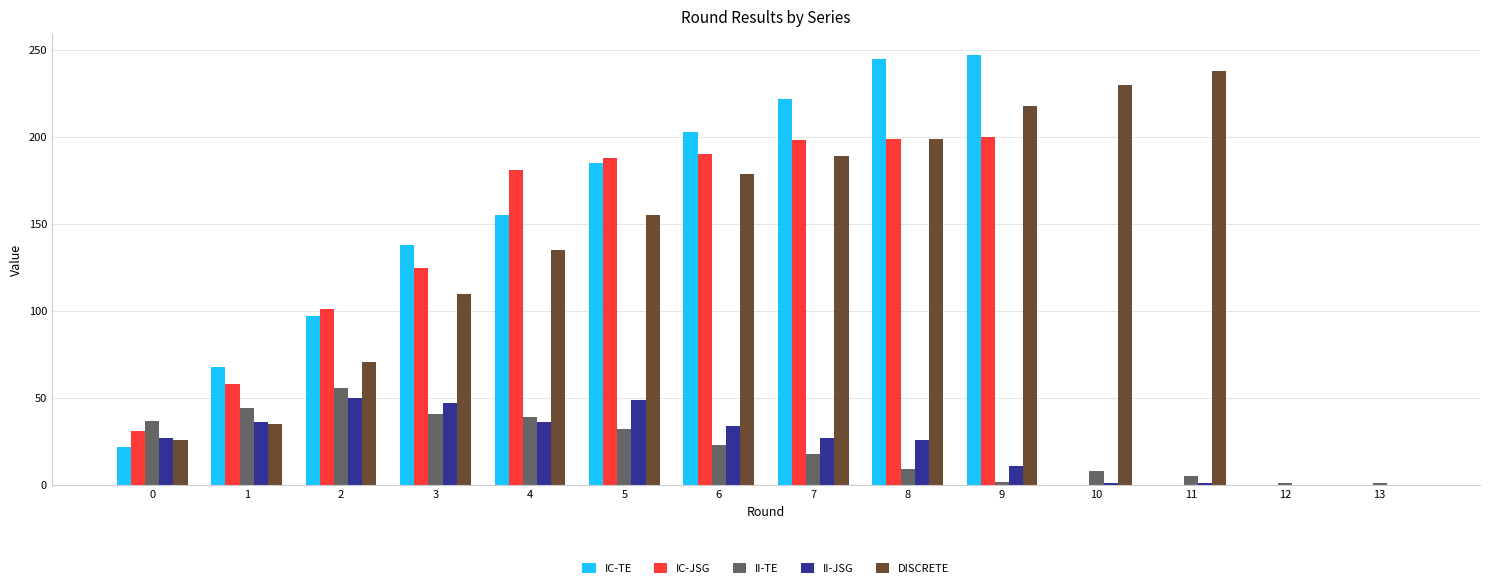

What is the maximum value shown in the chart?

247